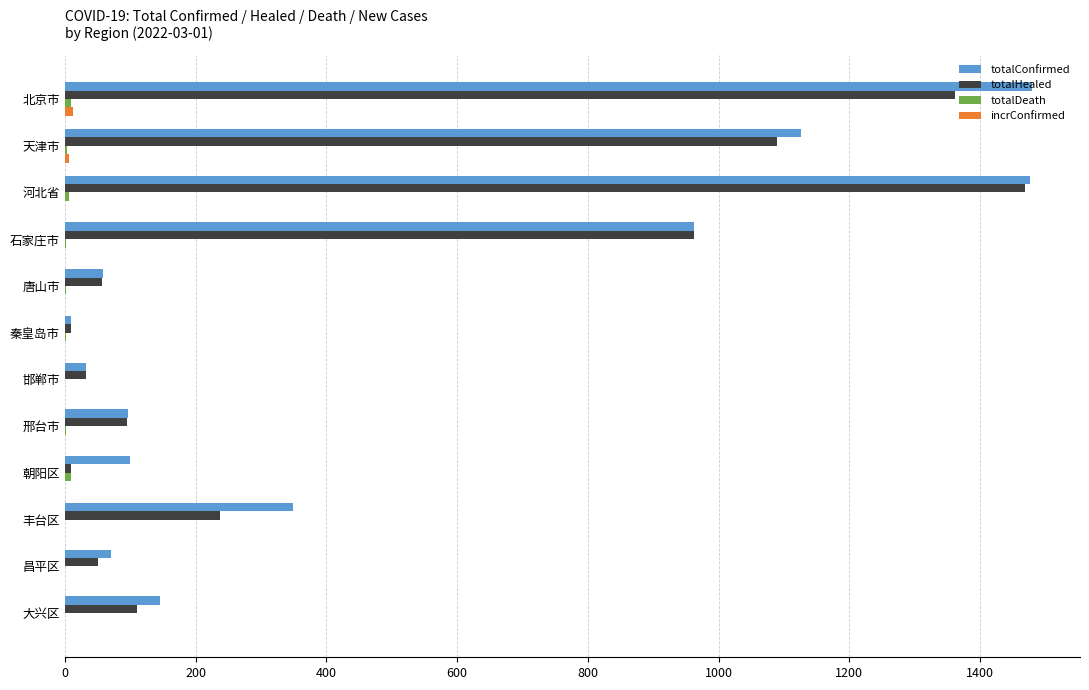

What is the sum of all totalHealed values?

5482